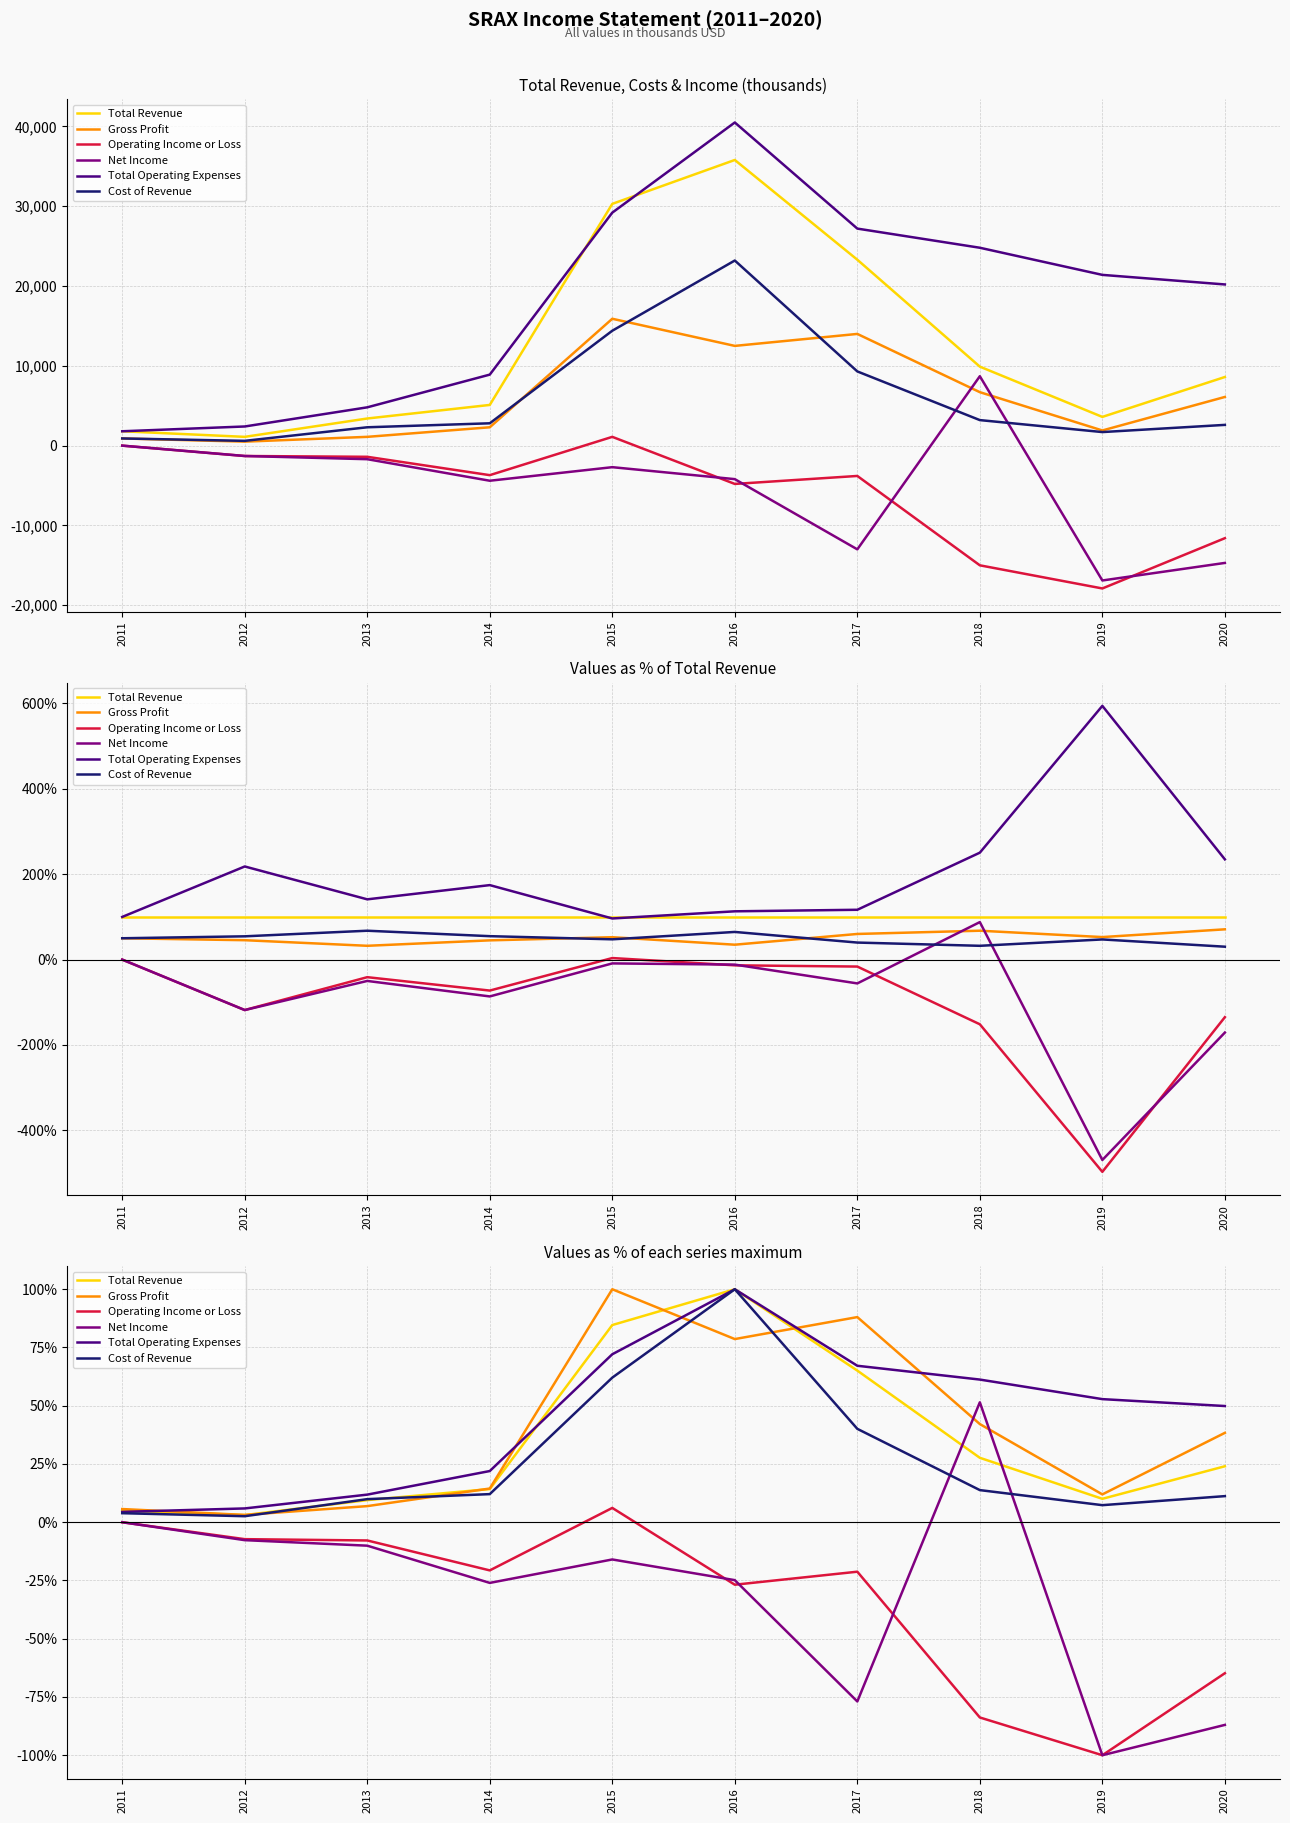

At how many categories does at least one series exceed -83?

10